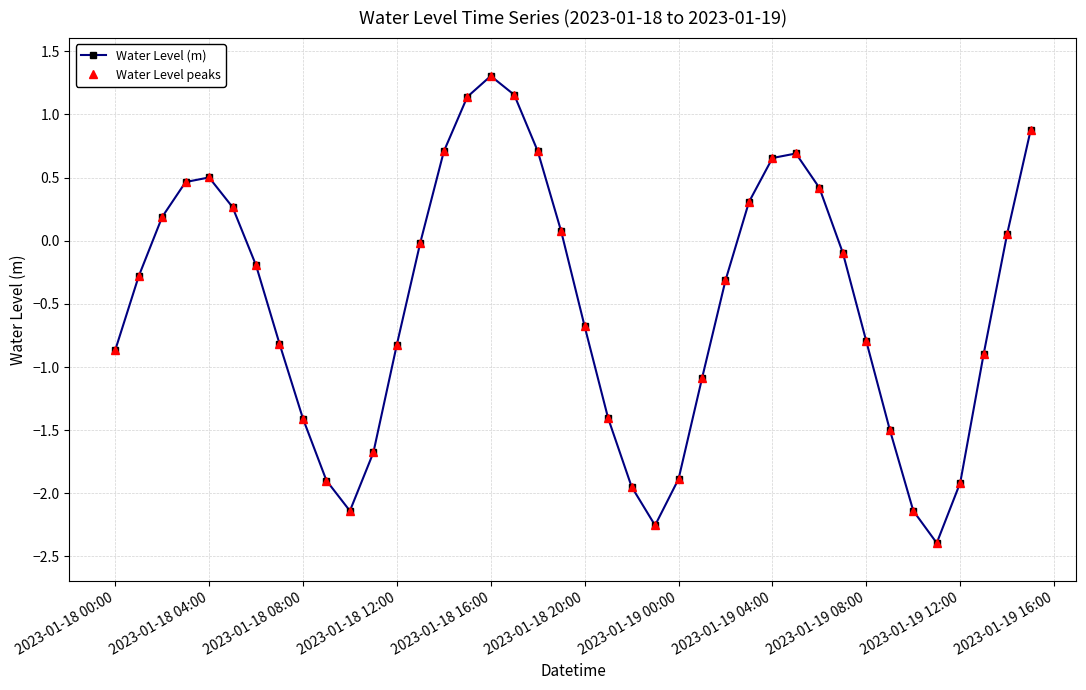

Reading left to right, extract all data points from this chart.

Water Level (m): -0.9	-0.3	0.2	0.5	0.5	0.3	-0.2	-0.8	-1.4	-1.9	-2.1	-1.7	-0.8	-0.0	0.7	1.1	1.3	1.2	0.7	0.1	-0.7	-1.4	-1.9	-2.3	-1.9	-1.1	-0.3	0.3	0.7	0.7	0.4	-0.1	-0.8	-1.5	-2.1	-2.4	-1.9	-0.9	0.1	0.9
Water Level peaks: -0.9	-0.3	0.2	0.5	0.5	0.3	-0.2	-0.8	-1.4	-1.9	-2.1	-1.7	-0.8	-0.0	0.7	1.1	1.3	1.2	0.7	0.1	-0.7	-1.4	-1.9	-2.3	-1.9	-1.1	-0.3	0.3	0.7	0.7	0.4	-0.1	-0.8	-1.5	-2.1	-2.4	-1.9	-0.9	0.1	0.9